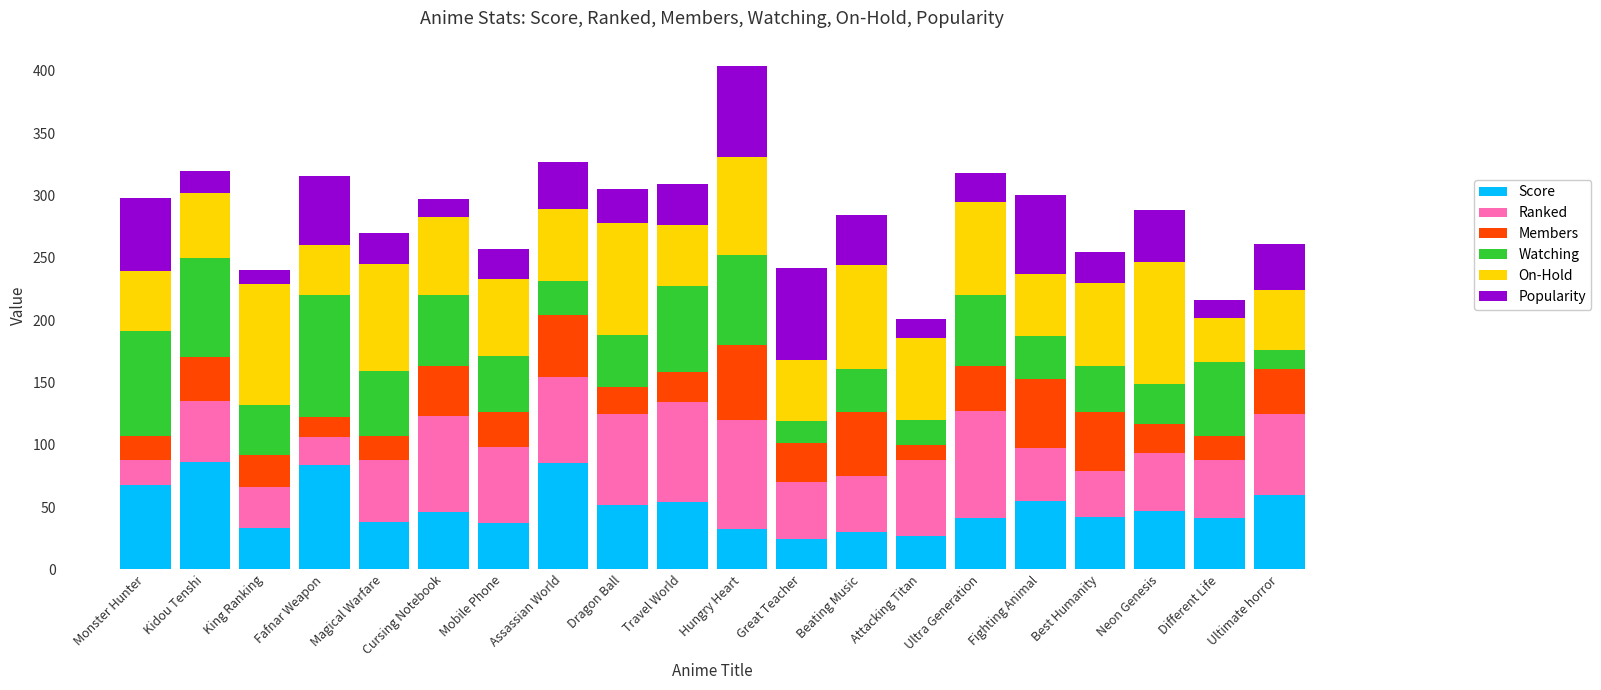

What is the total value across all series at Great Teacher?

242